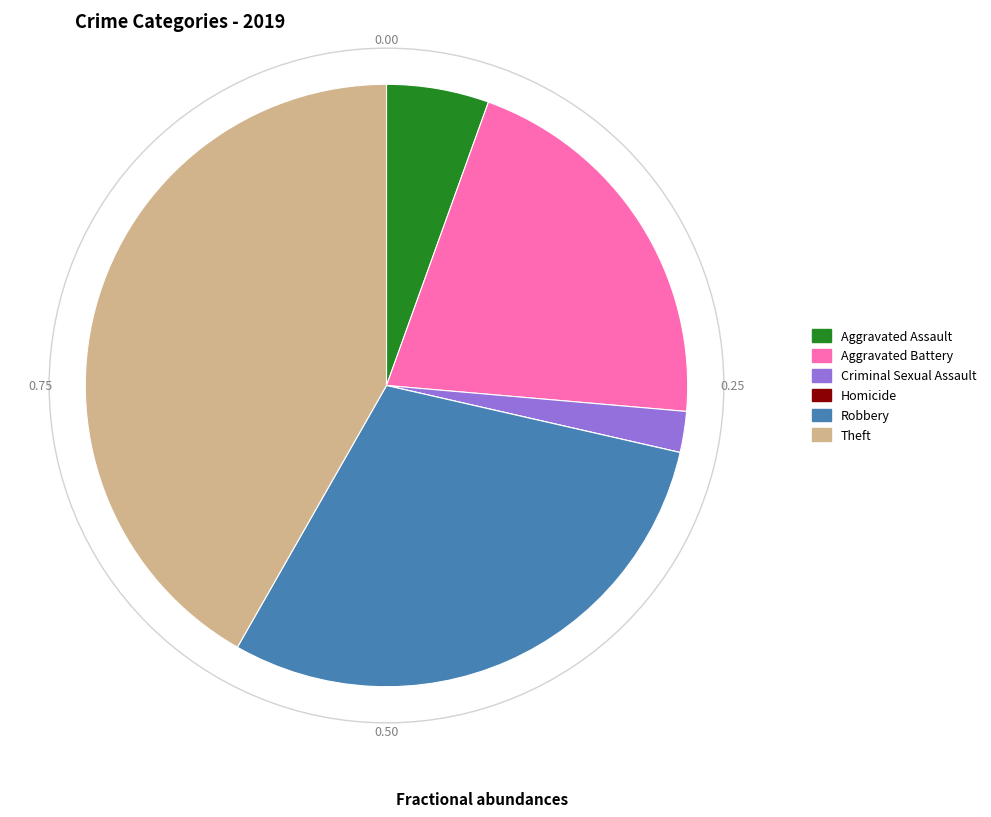

Which slice is the largest?

Theft